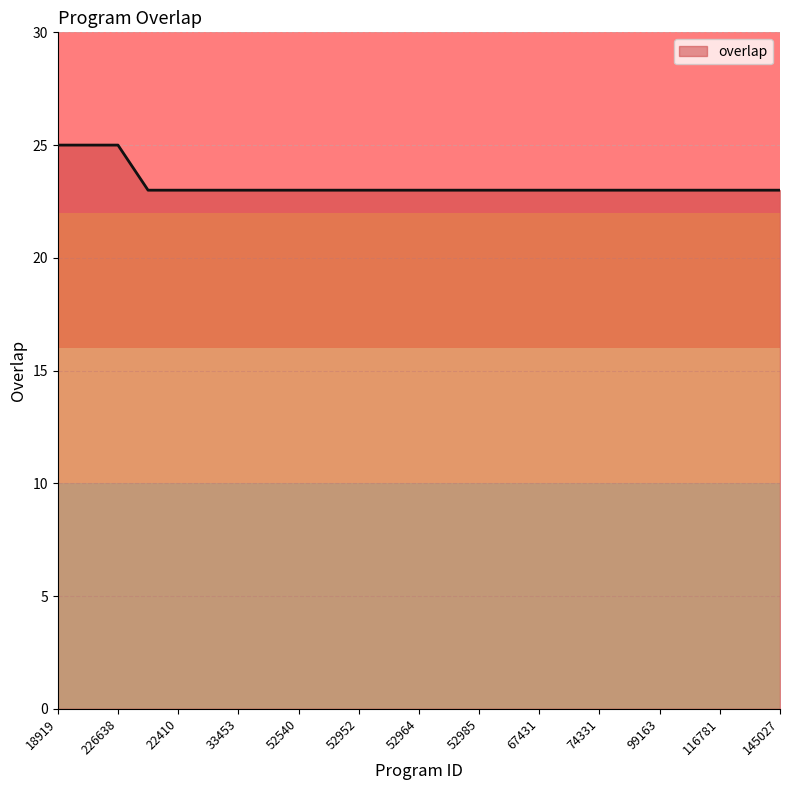

What is the greatest value displayed?

25